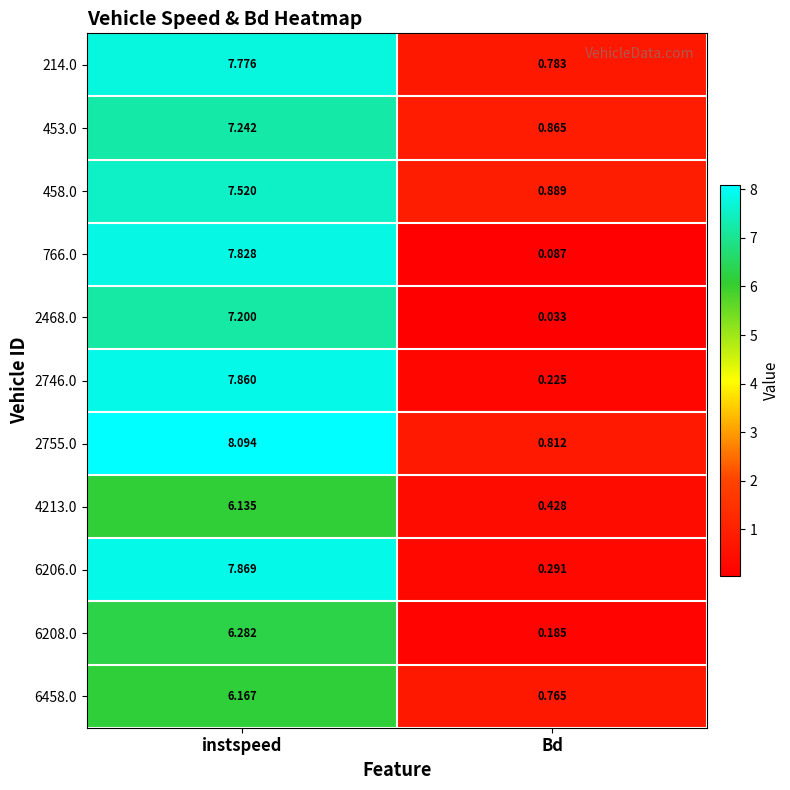

At which label does 6206.0 reach its peak?

instspeed